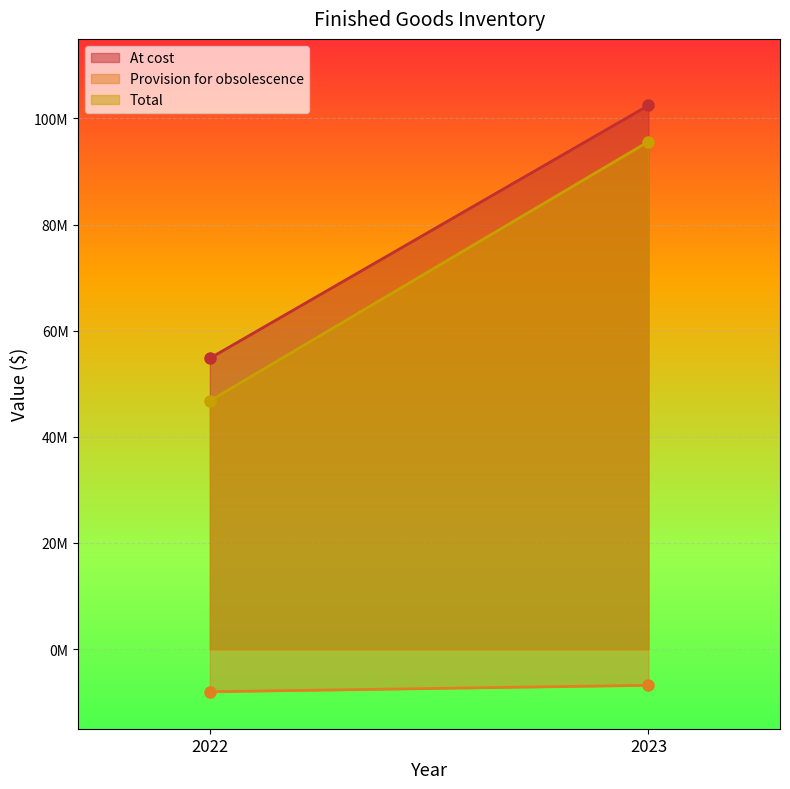

What are all the series names shown in the legend?

At cost, Provision for obsolescence, Total